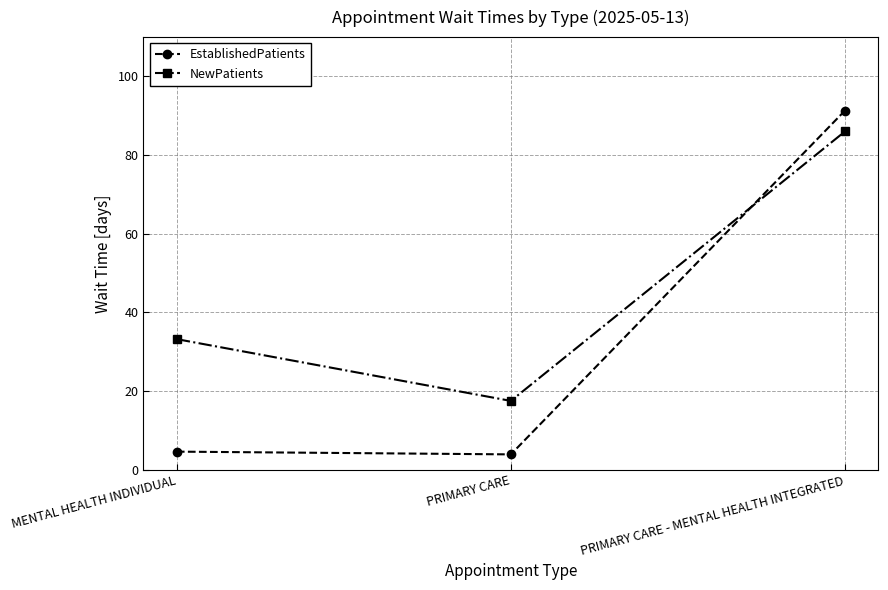

Which series has the largest total across all categories?

NewPatients